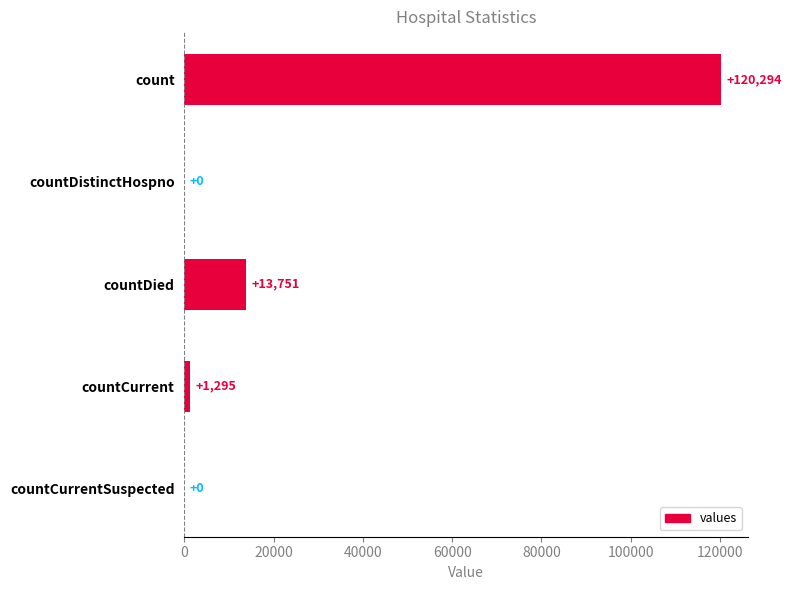

At which label is the value closest to 60147?

countDied